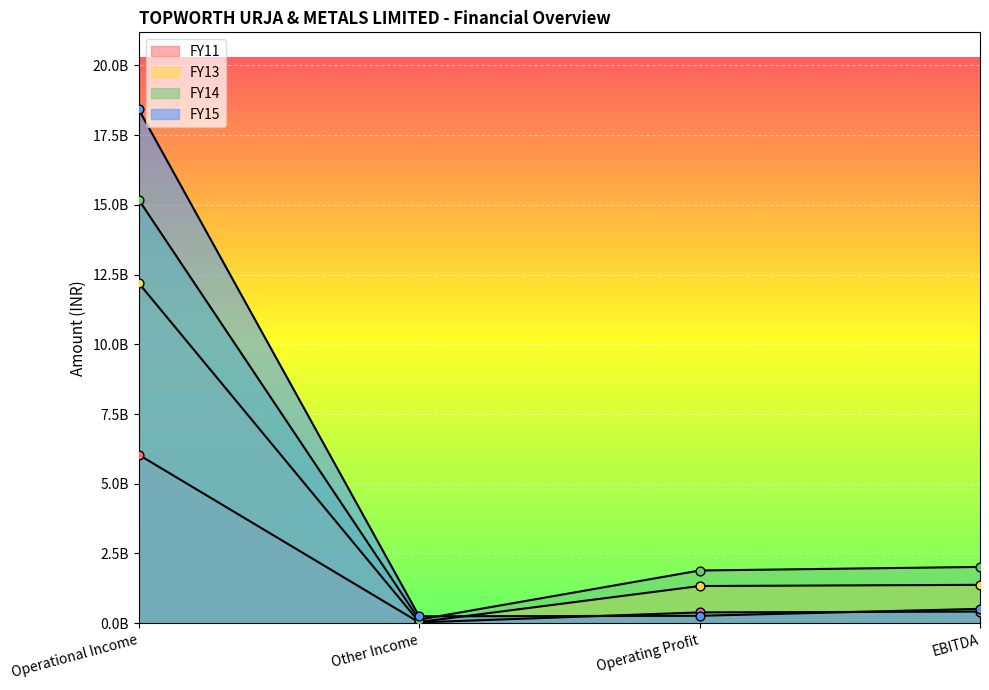

Which series has the widest spread of Y values?

FY15